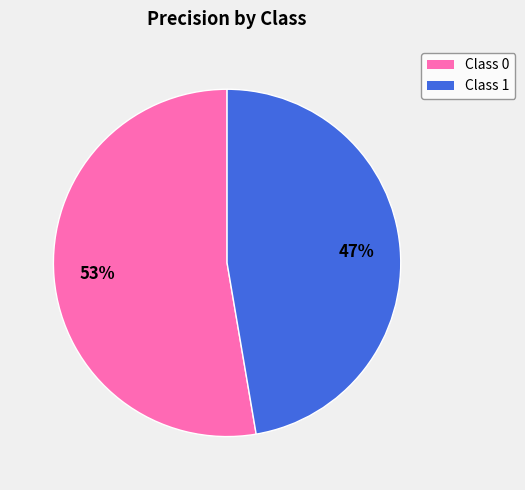

To the nearest percent, what is the average slice percentage?

50%